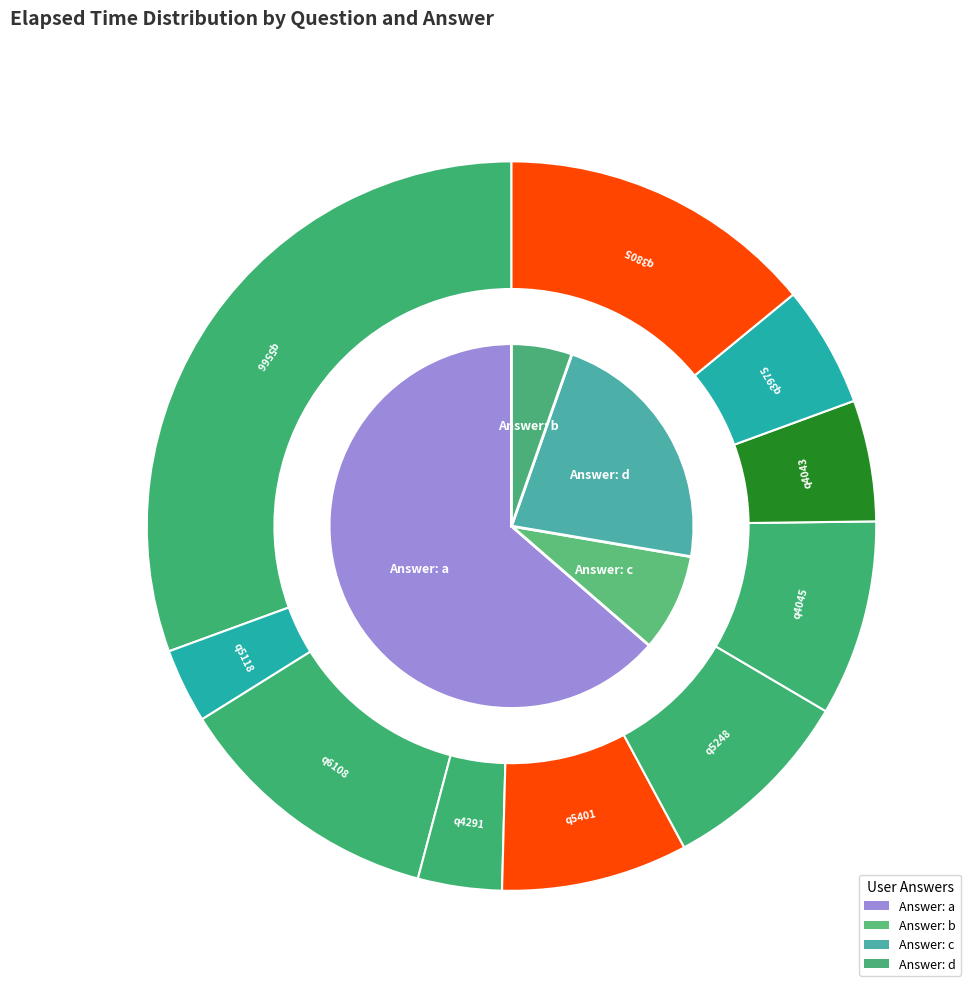

How much of the chart is everything except q5401?

91.7%